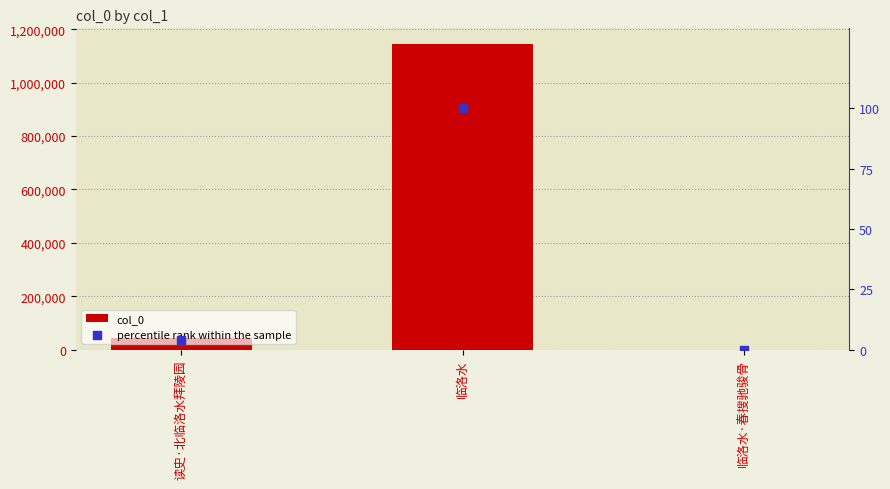

Is the value of col_0 at 读史·北临洛水拜陵园 greater than the value of percentile rank within the sample at 临洛水?

Yes